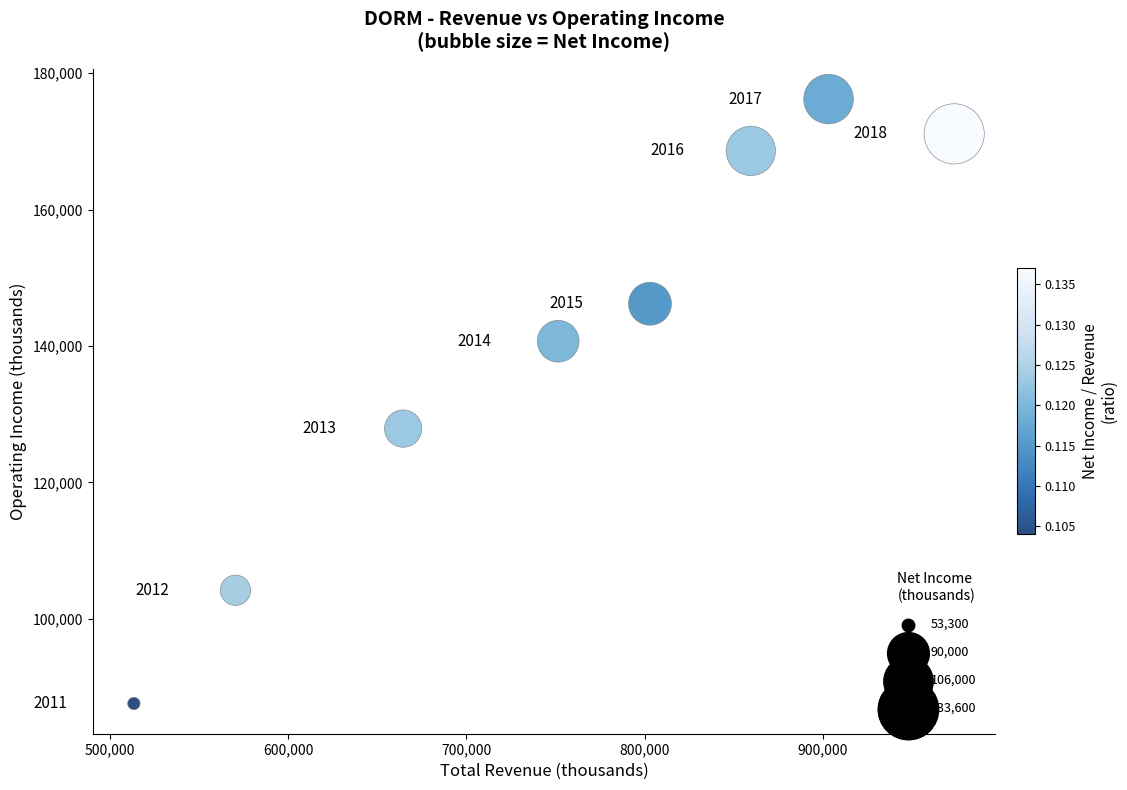

What is the range of Y values (max minus min)?

88600